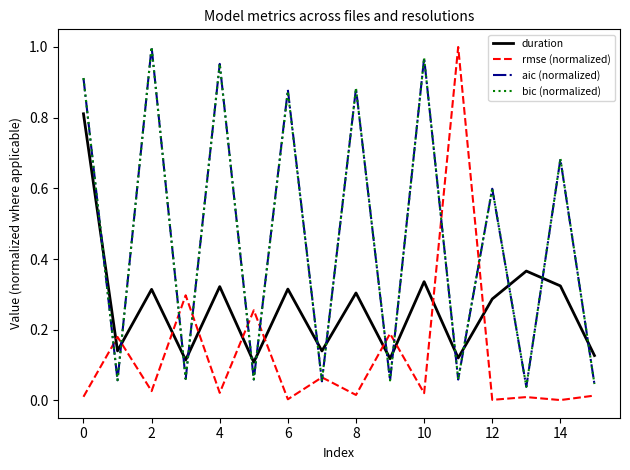

True or false: rmse (normalized) and aic (normalized) cross at least once.

True